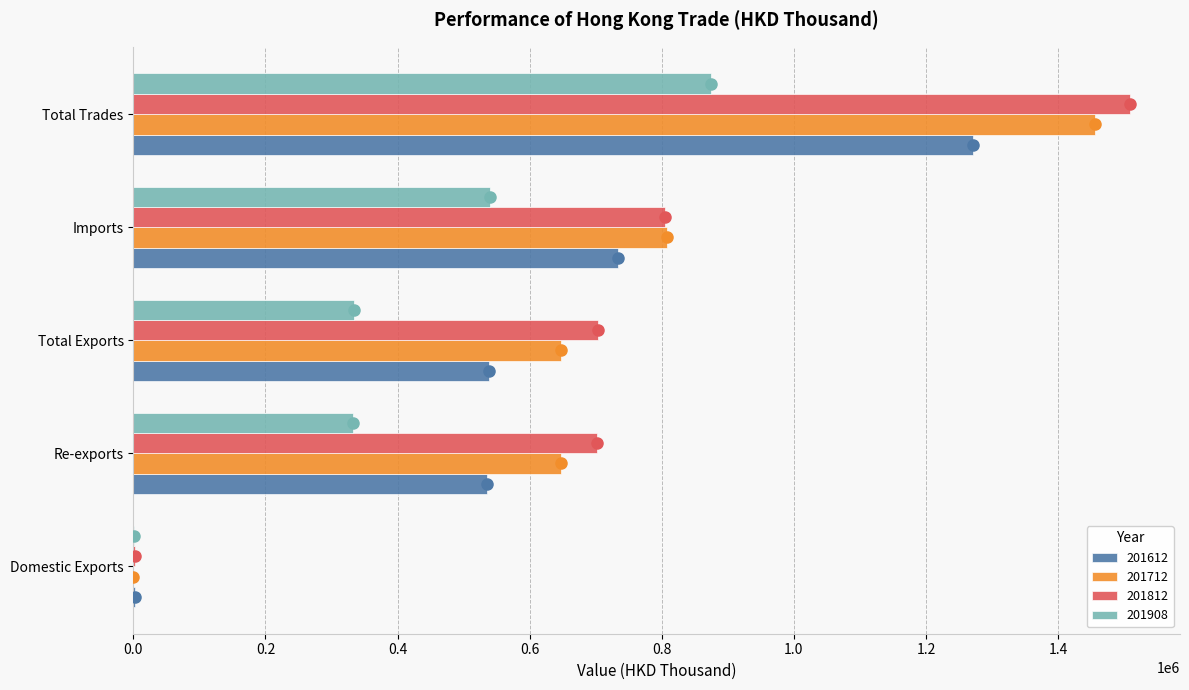

Is it true that 201612 equals 2161470.2 at Total Trades?

False